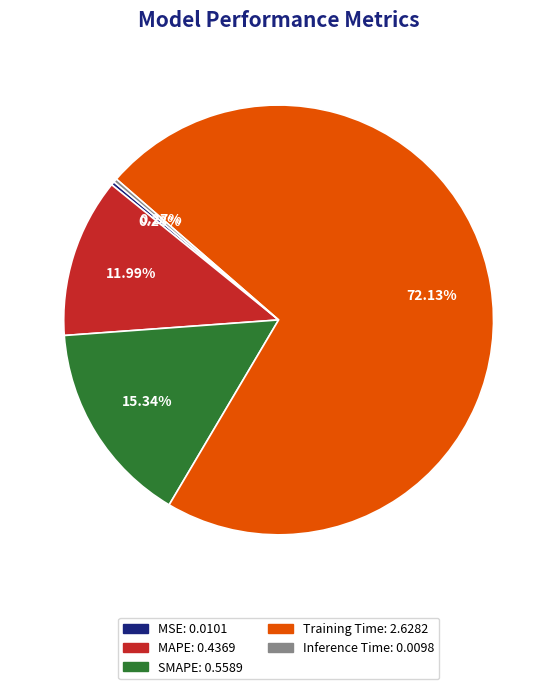

To the nearest percent, what portion does MAPE represent?

12%